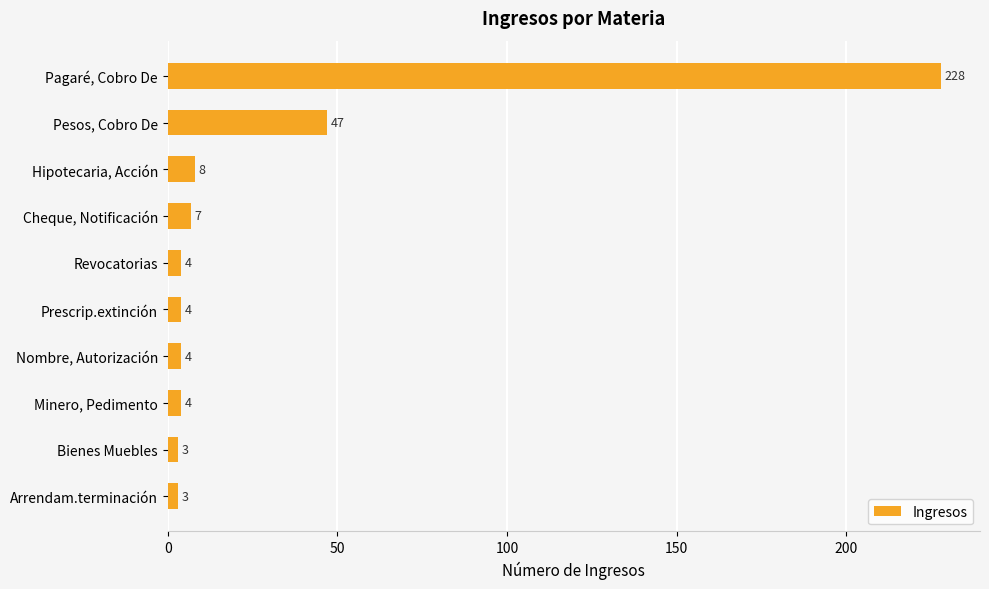

What is the difference between the second highest and minimum values?

44